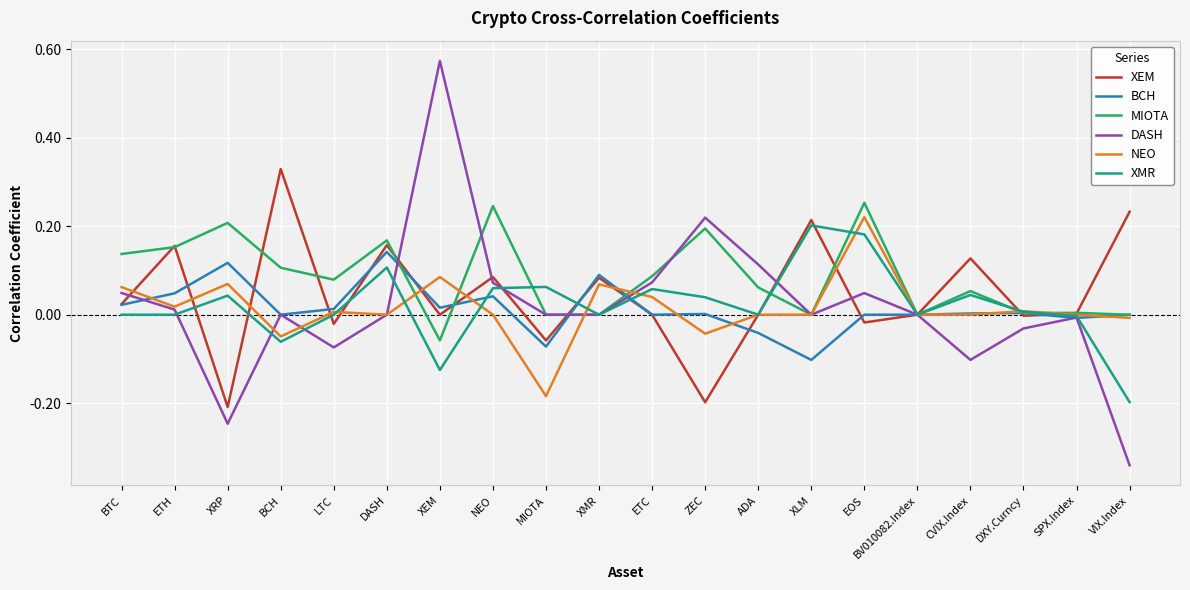

Where does the MIOTA series first go above 0?

BTC